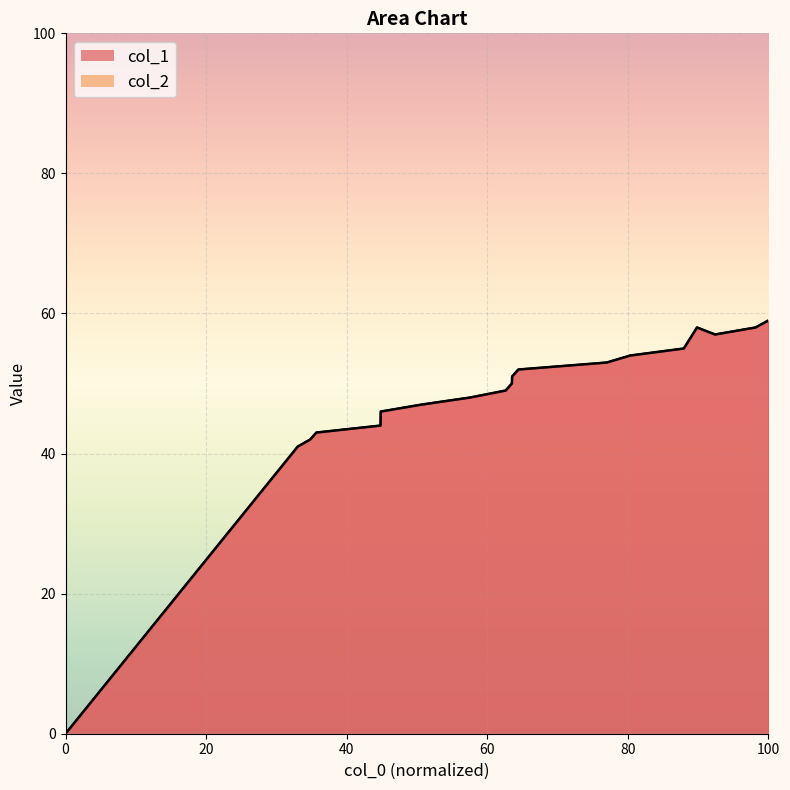

How many data points are above 50?

9